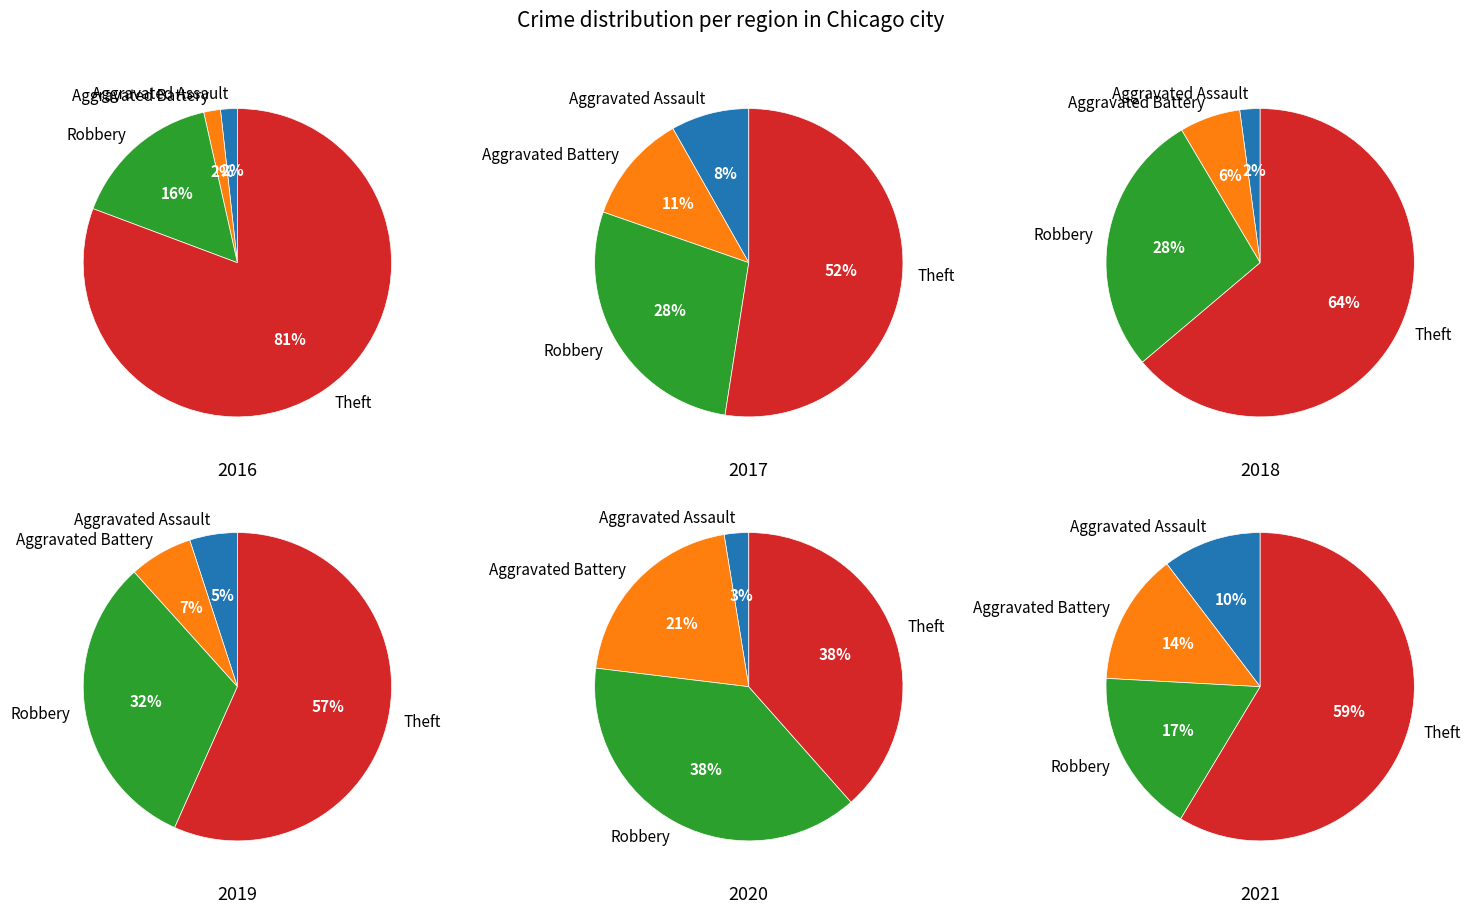

To the nearest percent, what percentage of the pie is 4?

7%